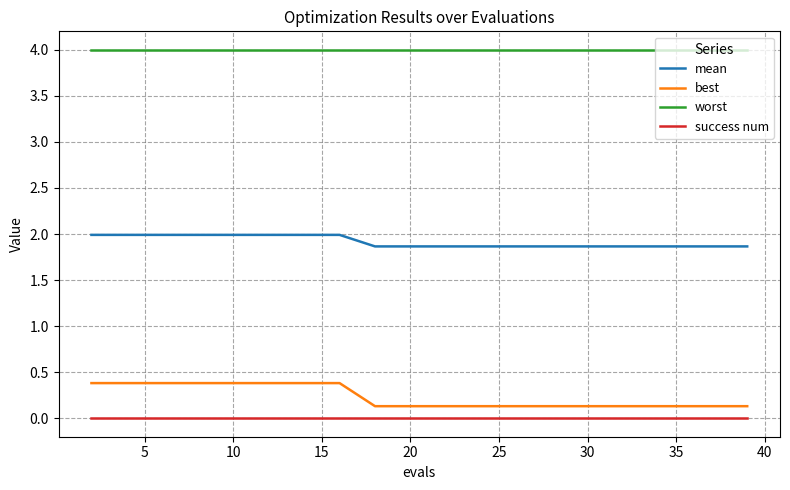

What is the average value of the mean series?

1.9